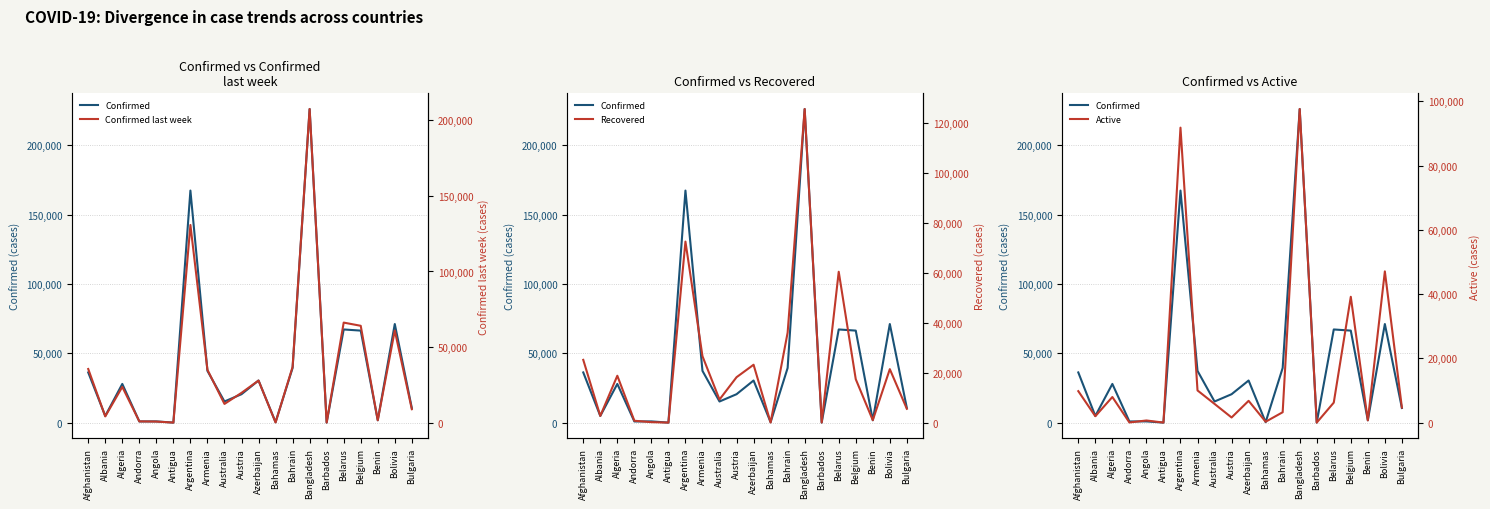

What is the difference between the second highest and minimum values in the Confirmed series?

167330